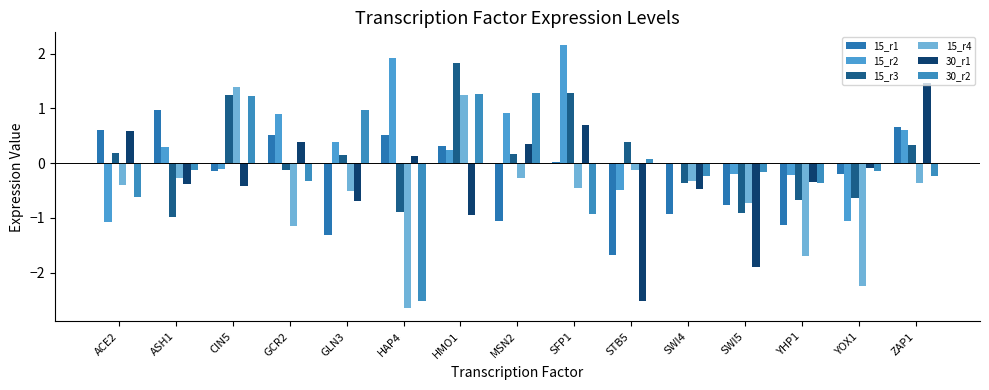

Is the value of 15_r3 at HAP4 greater than the value of 30_r2 at HAP4?

Yes